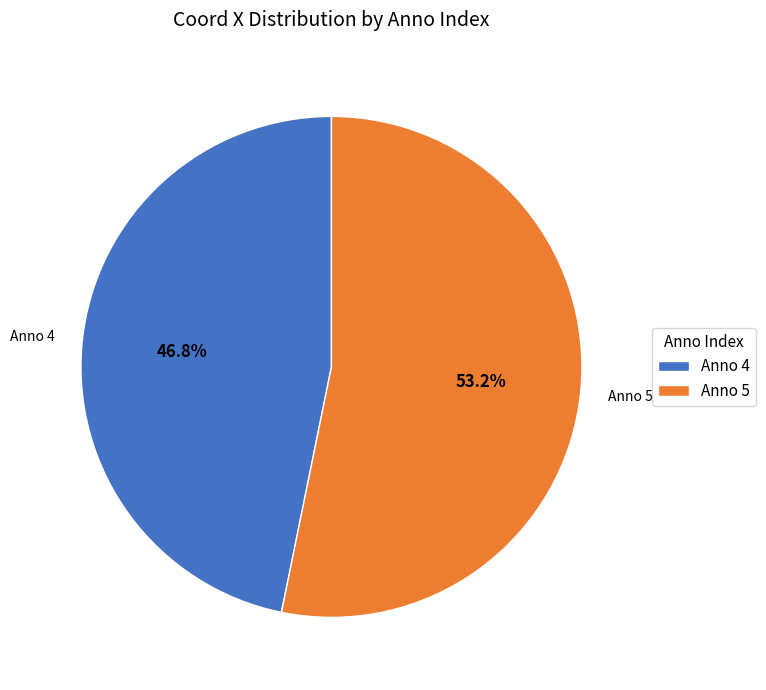

Do Anno 4 and Anno 5 together represent more than half of the pie?

Yes